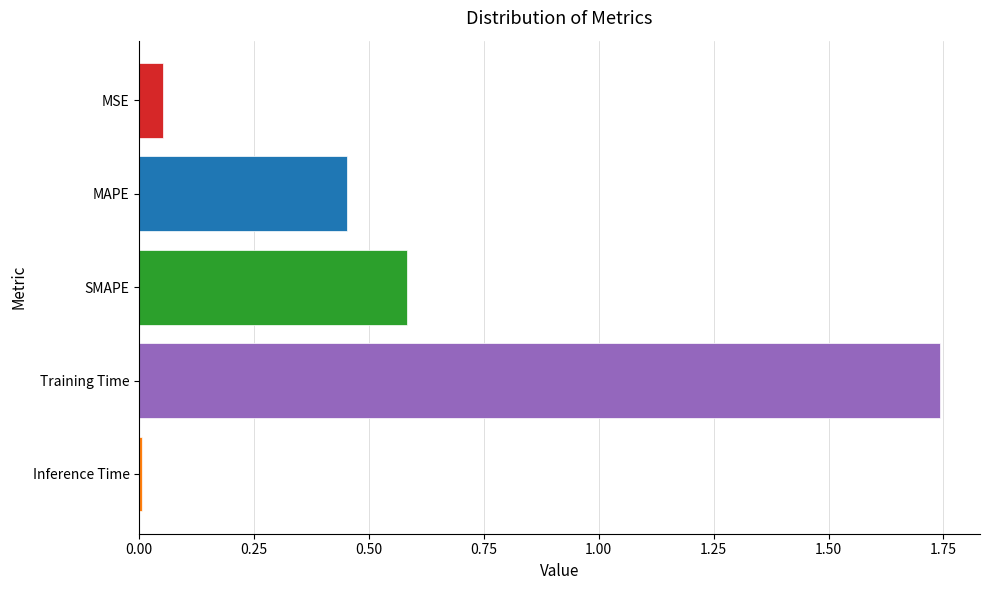

Between Training Time and MAPE, which is larger?

Training Time